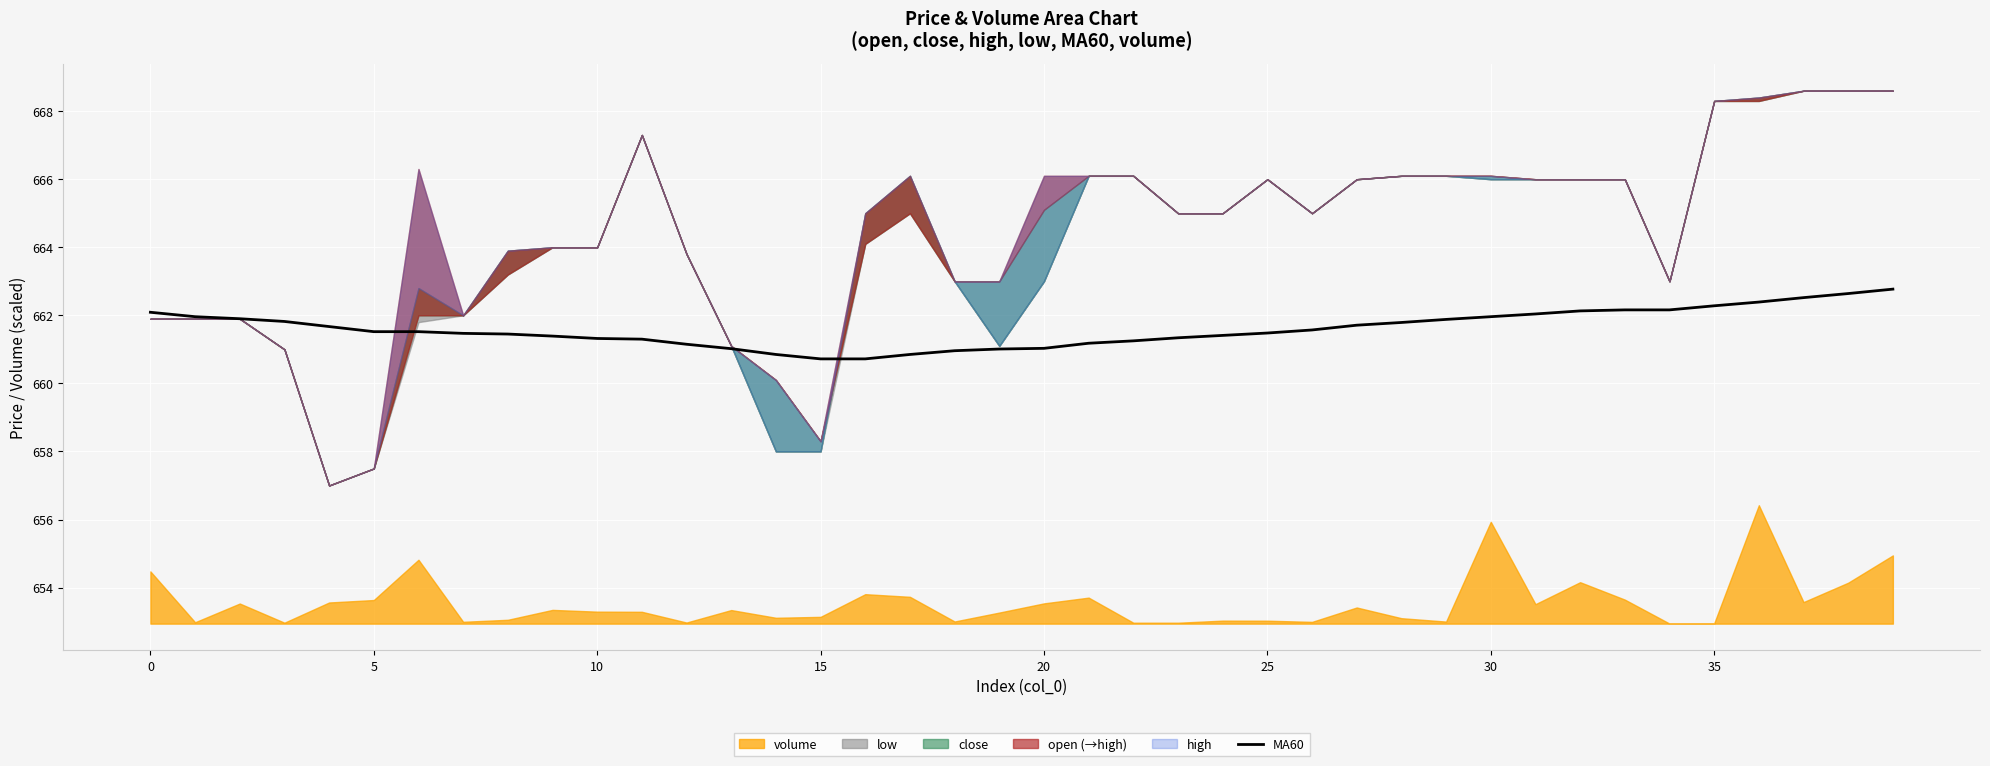

True or false: the data shows 661.3 at 10.

True